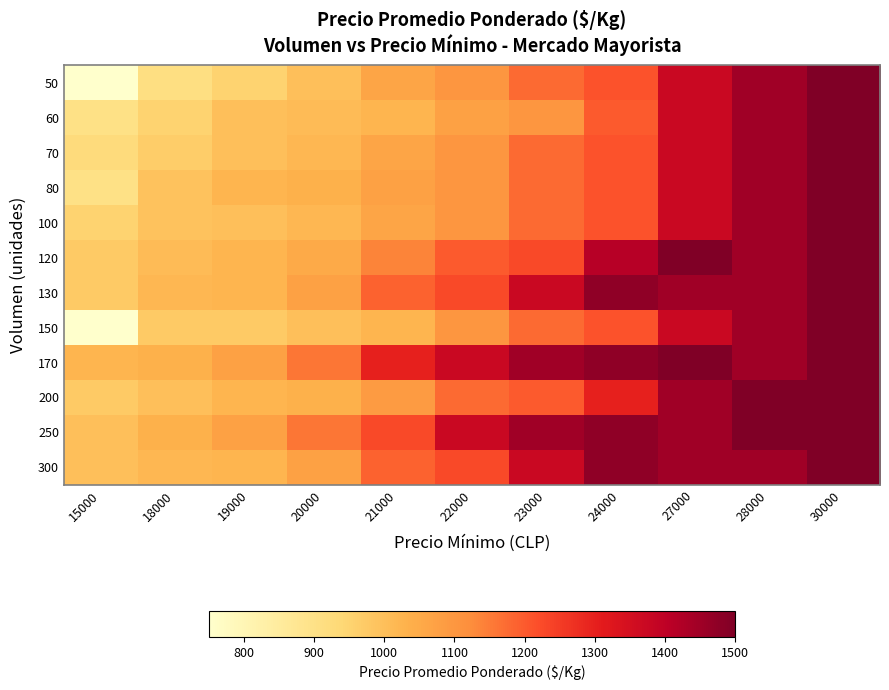

Between 30000 and 28000, which is larger?

30000